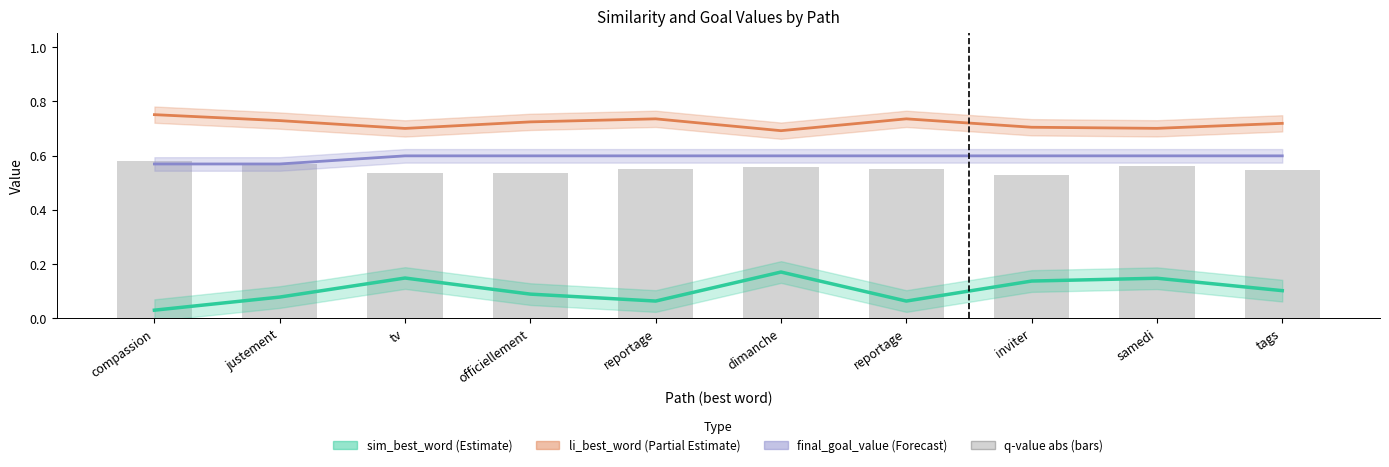

What is the spread (max minus min) of values at samedi?

0.6